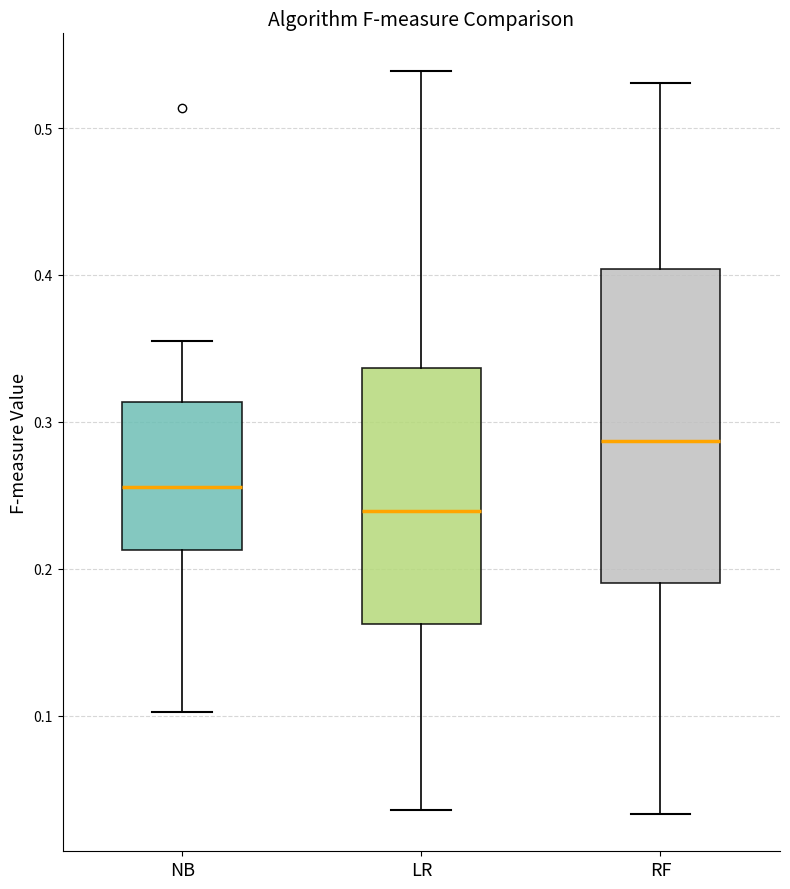

Reading left to right, transcribe this box plot: for each box, give where its median line is, the range the box spans, and where its two whiskers end, as read against the y-axis. The values are not printed on the chart, so give them approximately, as read against the axis.

NB: median 0.26, box 0.21 to 0.31, whiskers 0.10 to 0.35
LR: median 0.24, box 0.16 to 0.34, whiskers 0.04 to 0.54
RF: median 0.29, box 0.19 to 0.40, whiskers 0.03 to 0.53